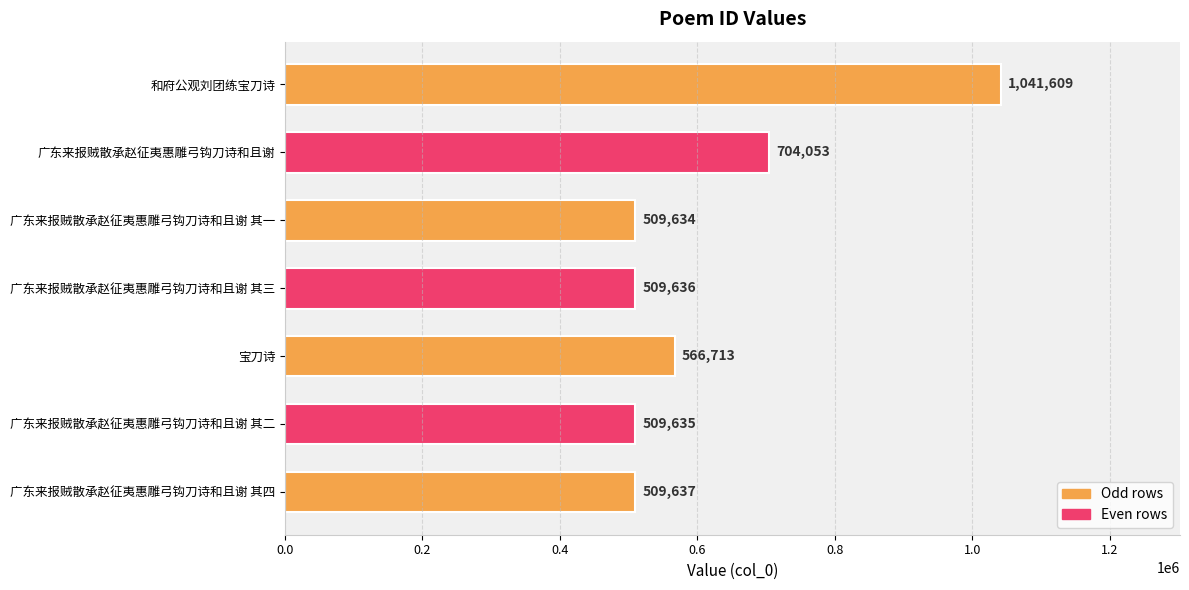

What is the value of the 2nd bar from the top?

704053